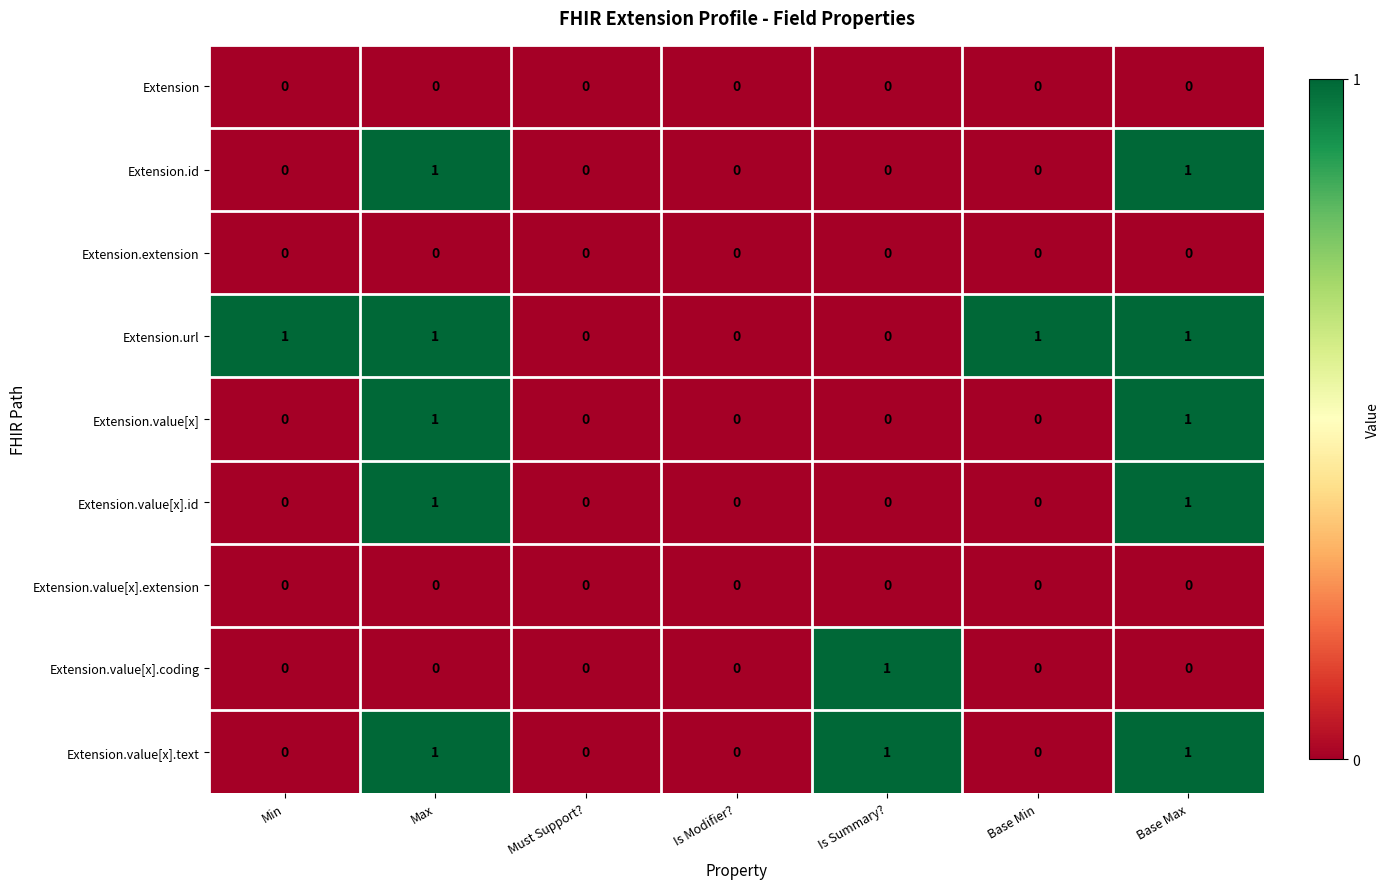

Is it true that Extension.value[x].id equals 0 at Base Min?

True